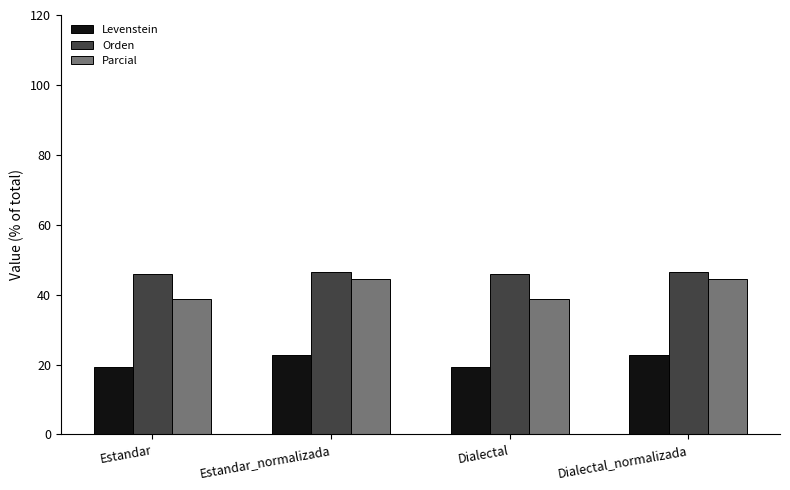

How many data points does each series have?

4